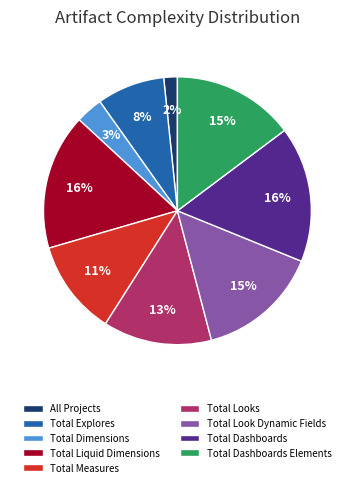

Does any single category account for the majority?

No